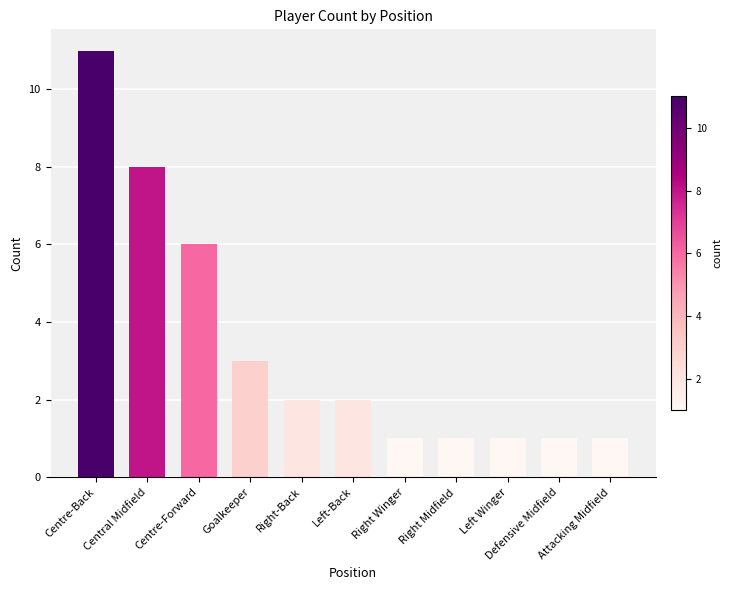

Reading right to left, transcribe all the data shown in this chart.

1	1	1	1	1	2	2	3	6	8	11